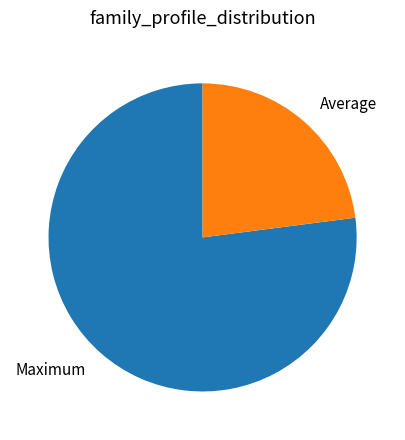

What is the largest slice in the pie chart?

Maximum